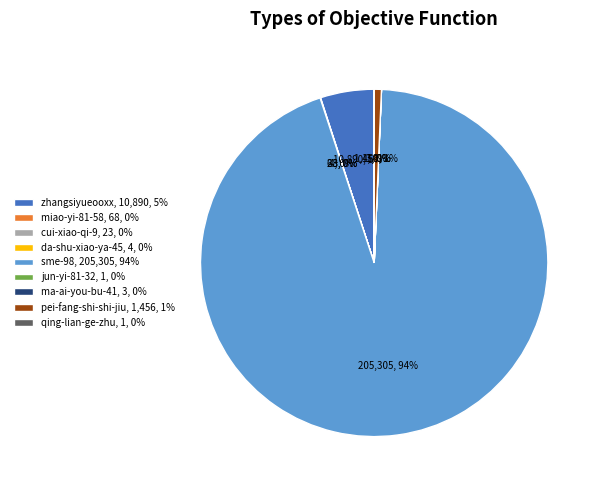

To the nearest percent, what is the average slice percentage?

11%